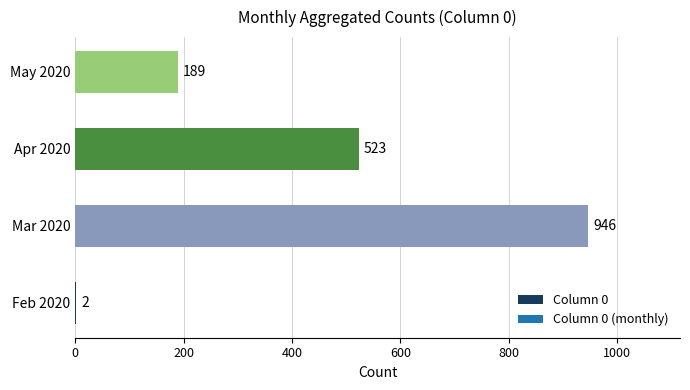

How many data points does each series have?

4